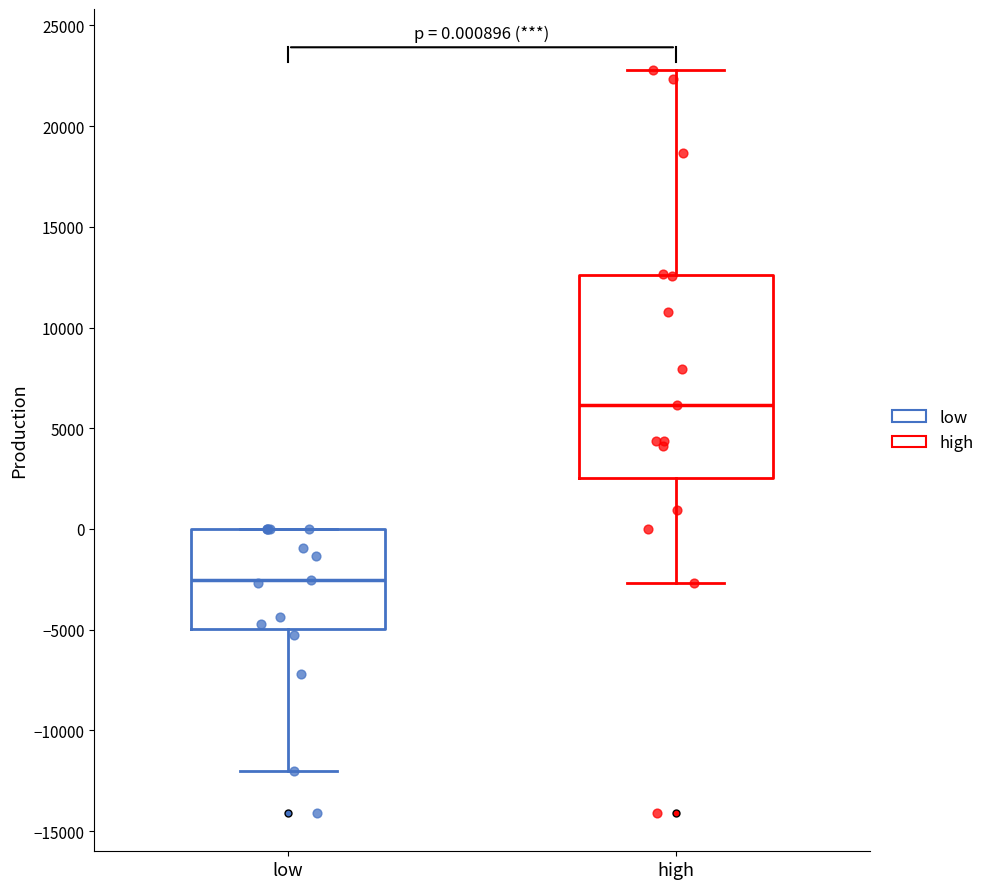

Which box's median line is the highest?

high